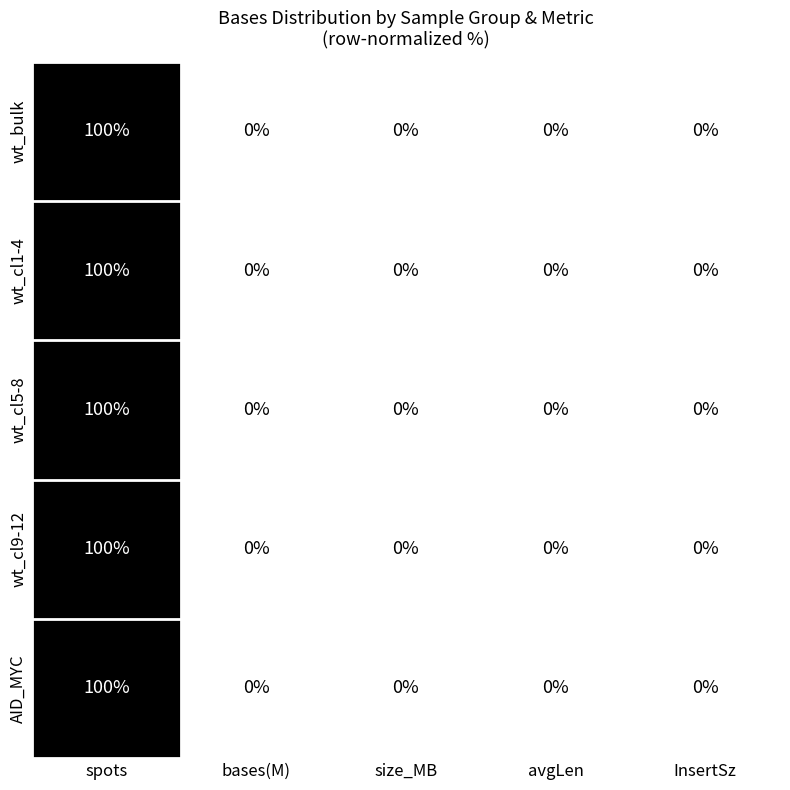

What is the difference between the maximum and minimum values in the wt_cl1-4 series?

100